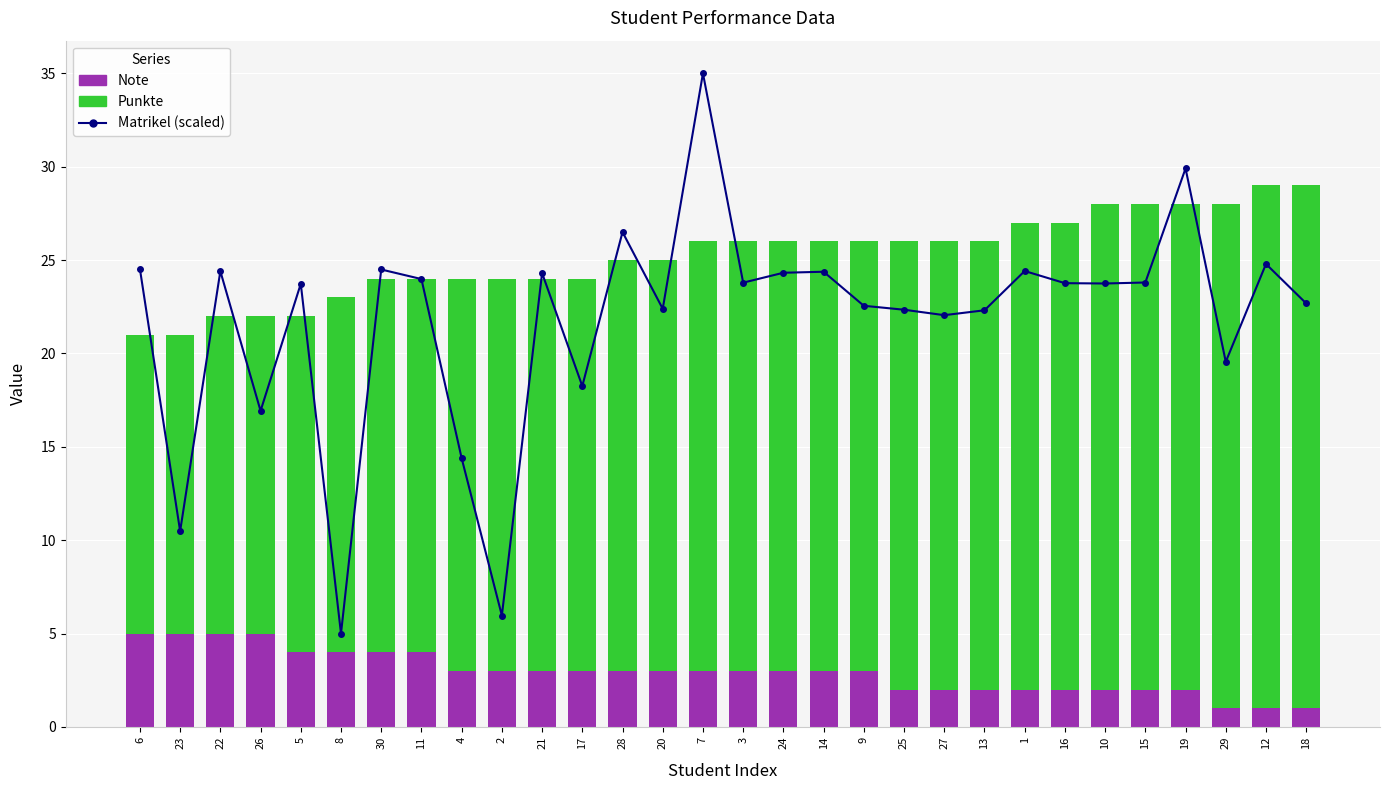

What is the greatest value displayed?

35.0